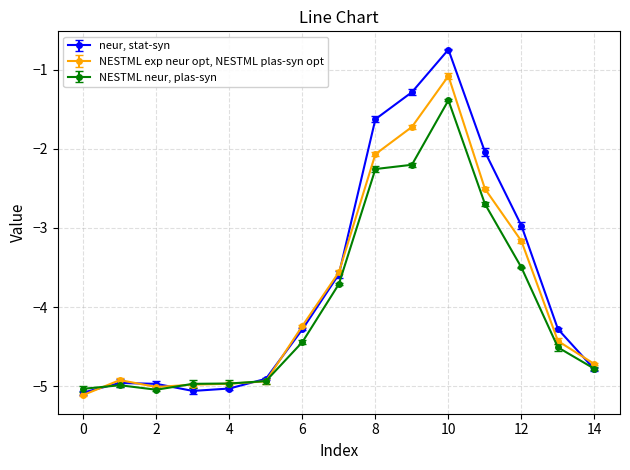

What is the value of the NESTML exp neur opt, NESTML plas-syn opt point at the 8th from the left?

-3.6